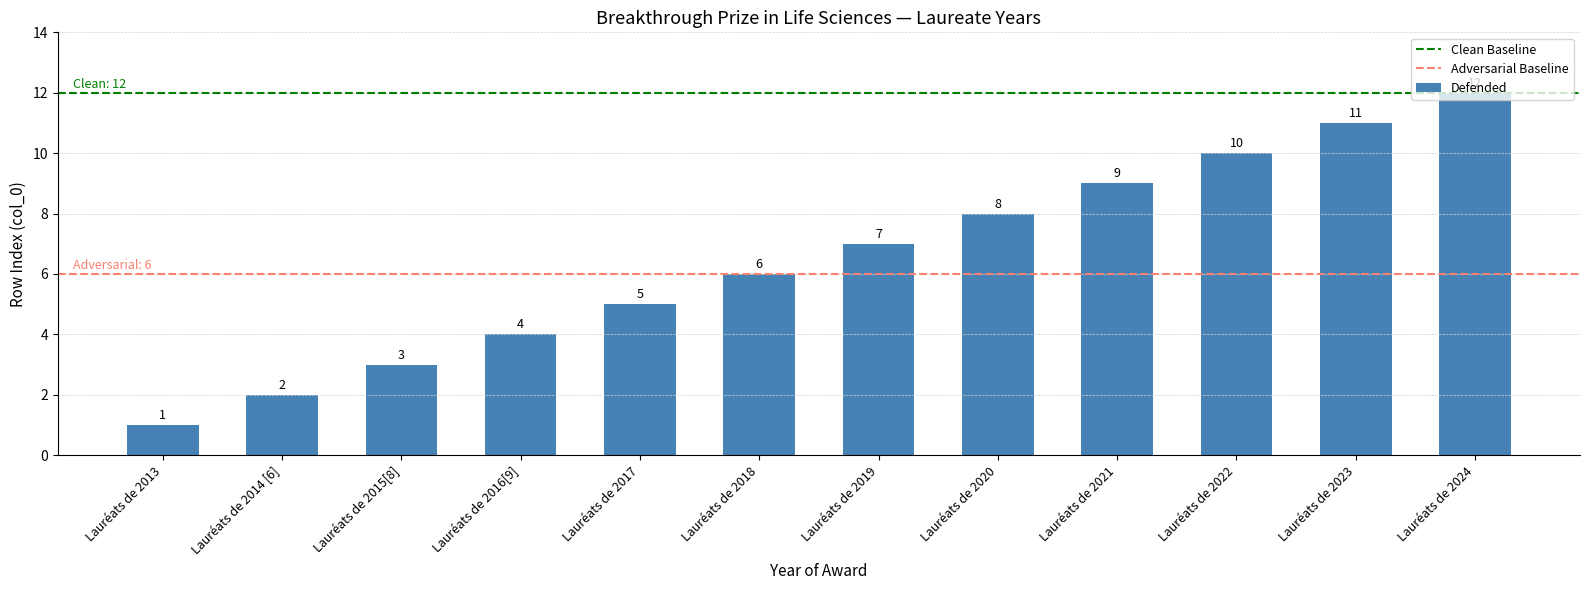

List the labels in order of value, smallest first.

Lauréats de 2013, Lauréats de 2014 [6], Lauréats de 2015[8], Lauréats de 2016[9], Lauréats de 2017, Lauréats de 2018, Lauréats de 2019, Lauréats de 2020, Lauréats de 2021, Lauréats de 2022, Lauréats de 2023, Lauréats de 2024